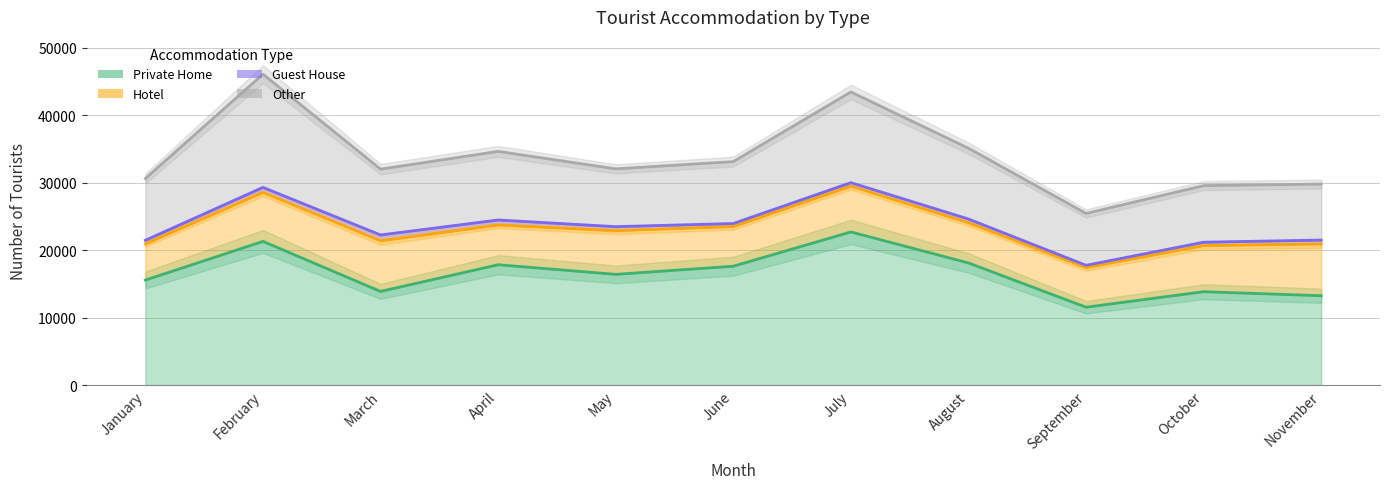

Does the chart have visible grid lines?

Yes